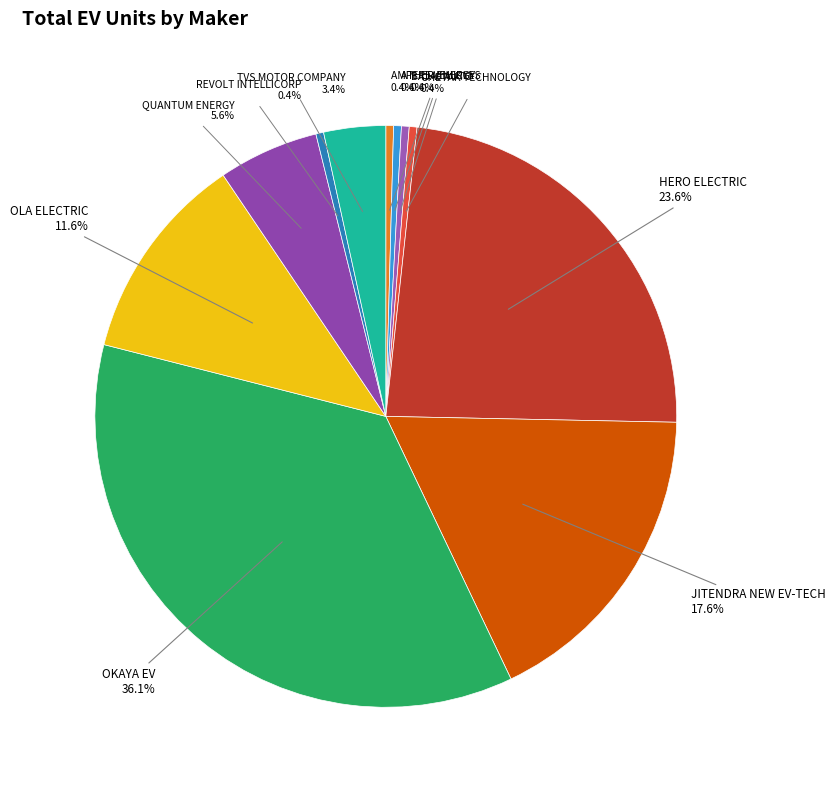

Is there a majority slice in this chart?

No